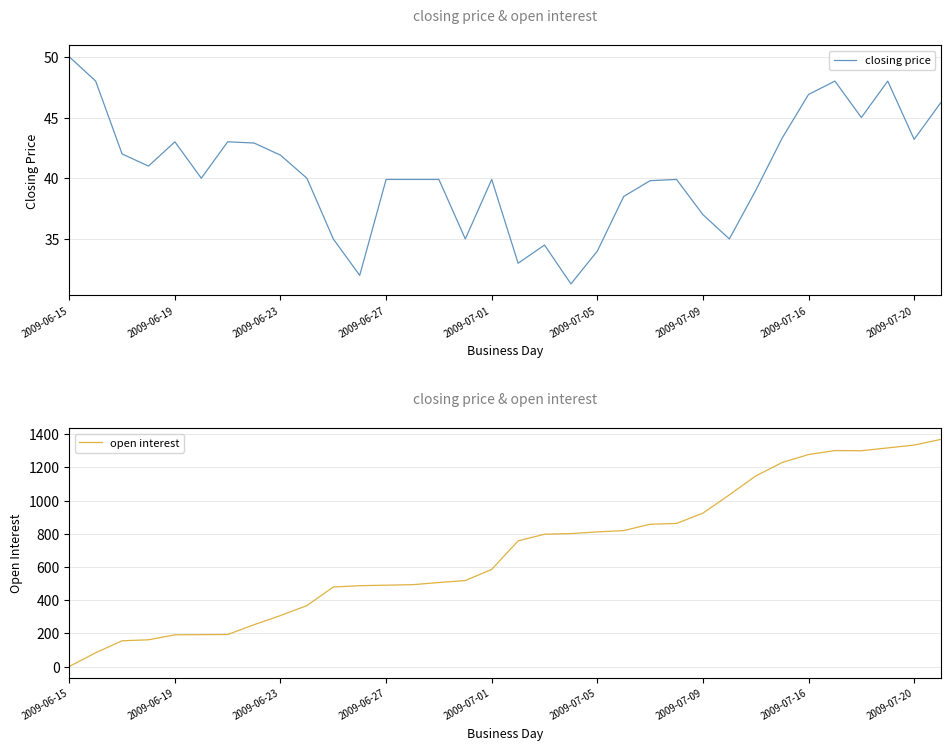

In open interest, how many points are lower than both neighbors (excluding endpoints)?

1